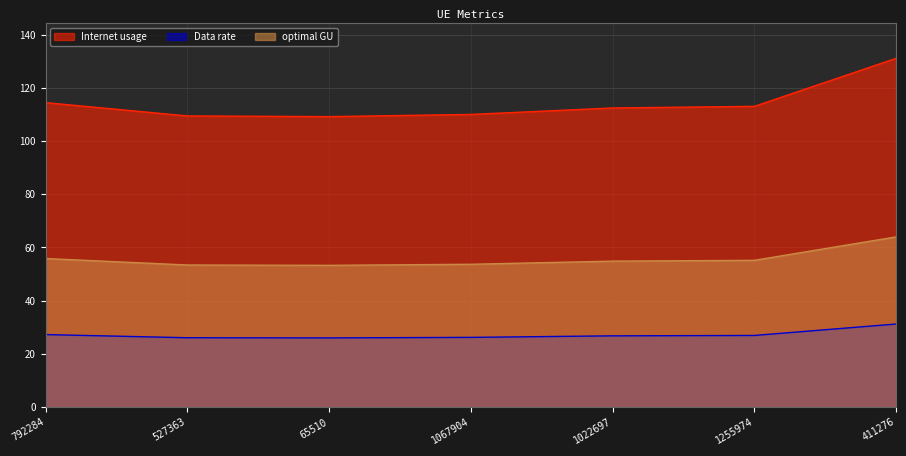

What are all the series names shown in the legend?

Internet usage, Data rate, optimal GU